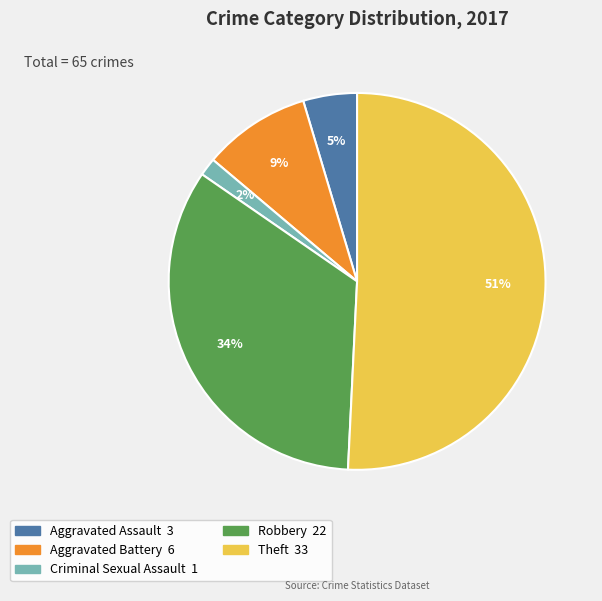

Is there any slice that represents more than half of the pie?

Yes